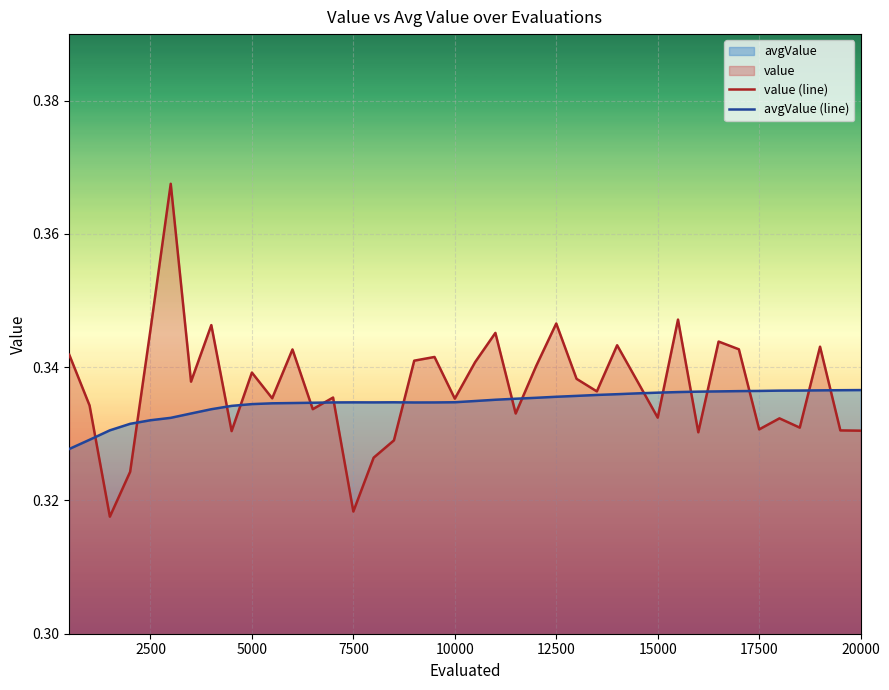

Which series has the largest range (max minus min)?

value (line)